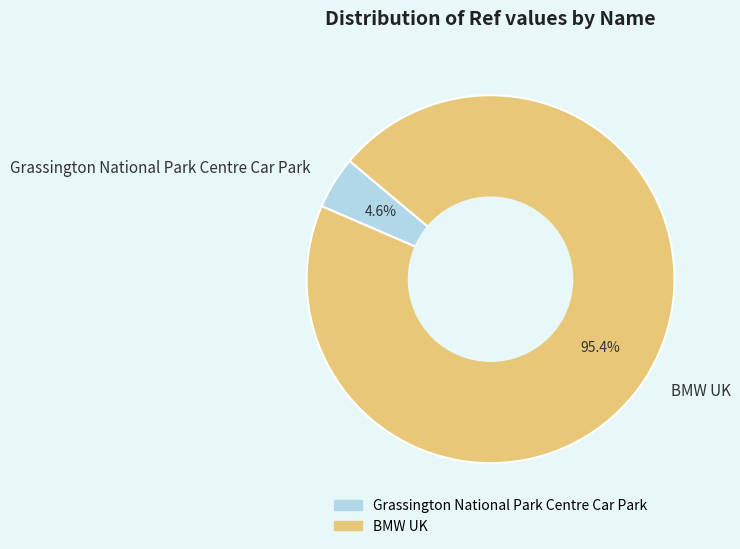

Which category accounts for the majority?

BMW UK